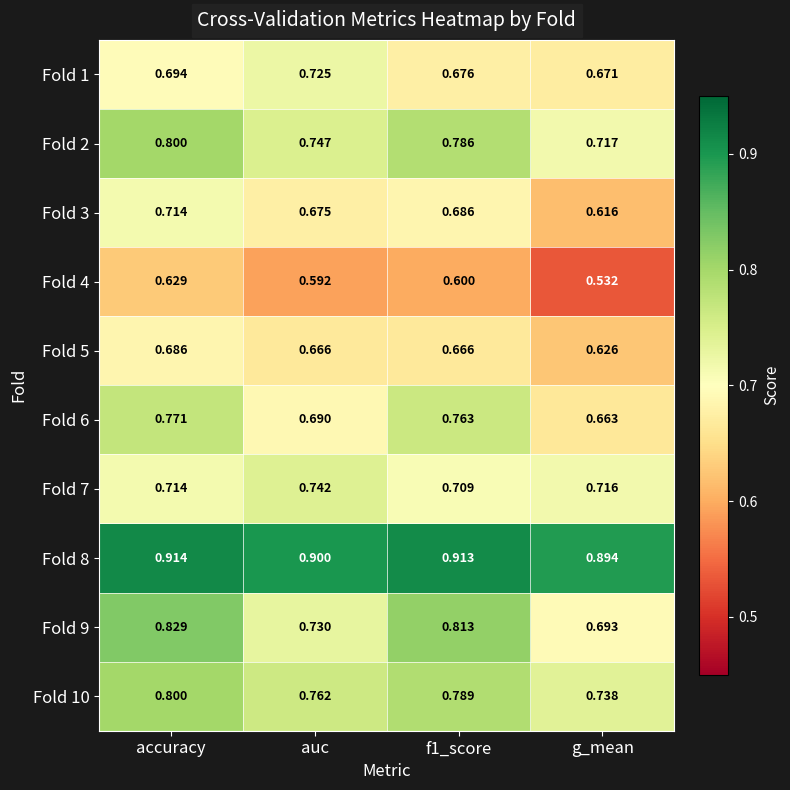

Which category has the highest value across all series?

accuracy